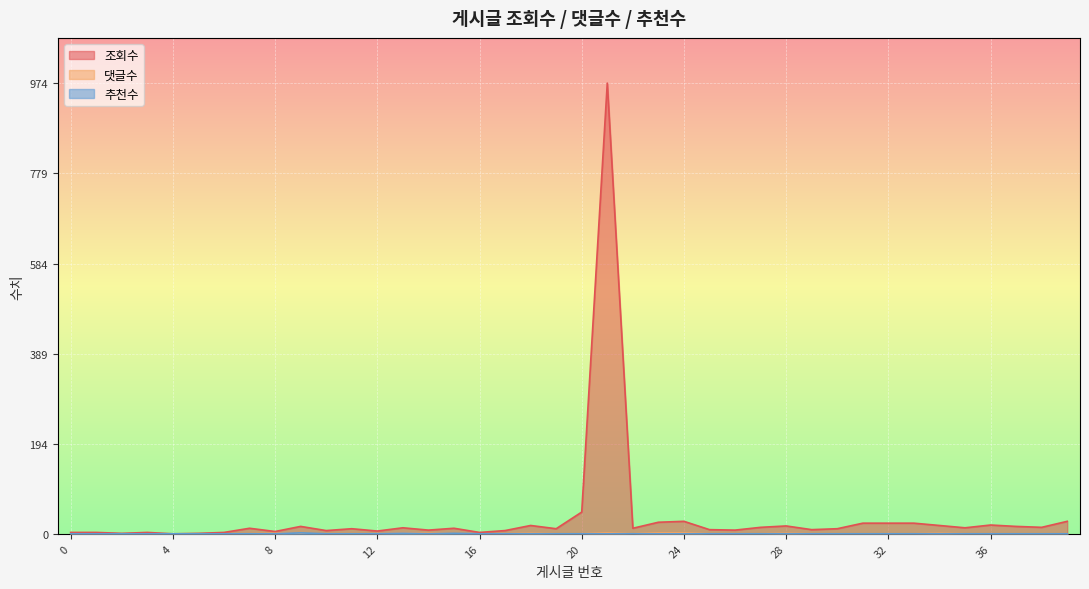

Reading left to right, extract all data points from this chart.

조회수: 3	3	1	3	0	1	3	12	5	16	7	11	6	13	8	12	3	7	18	11	47	974	12	25	27	9	8	14	17	9	11	23	23	23	18	13	19	16	14	27
댓글수: 0	0	0	0	0	0	0	0	1	0	0	0	0	1	1	0	0	0	1	0	0	2	0	2	2	0	0	0	1	0	0	0	0	0	1	0	0	0	0	0
추천수: 0	0	0	0	0	0	0	0	0	2	0	0	0	1	0	1	0	0	0	0	0	0	0	0	0	0	0	0	0	0	0	0	0	0	0	0	0	0	0	0